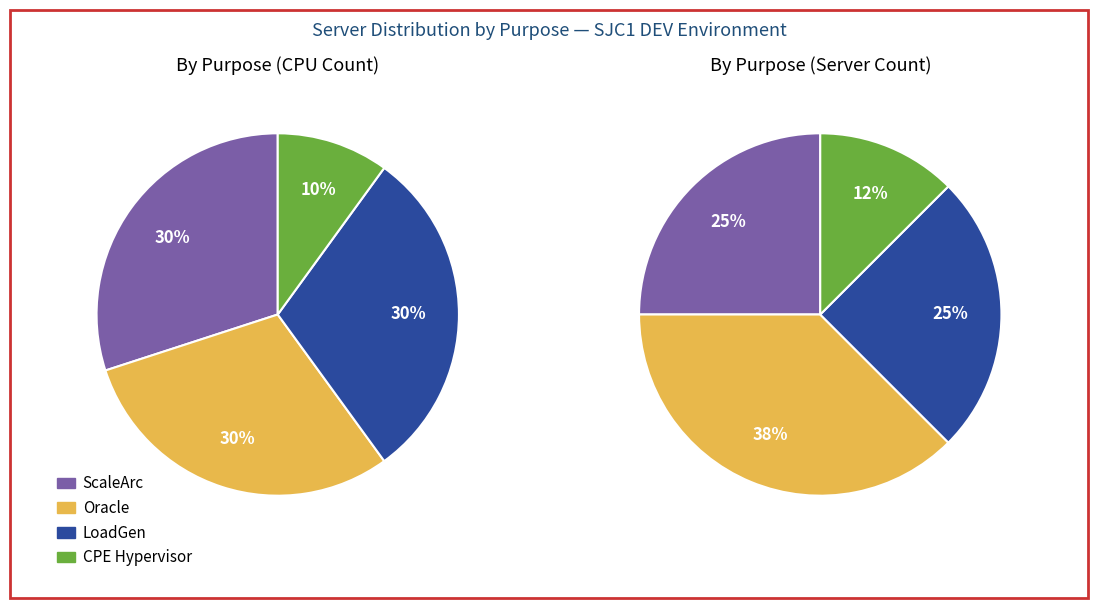

Is there any slice that represents more than half of the pie?

No